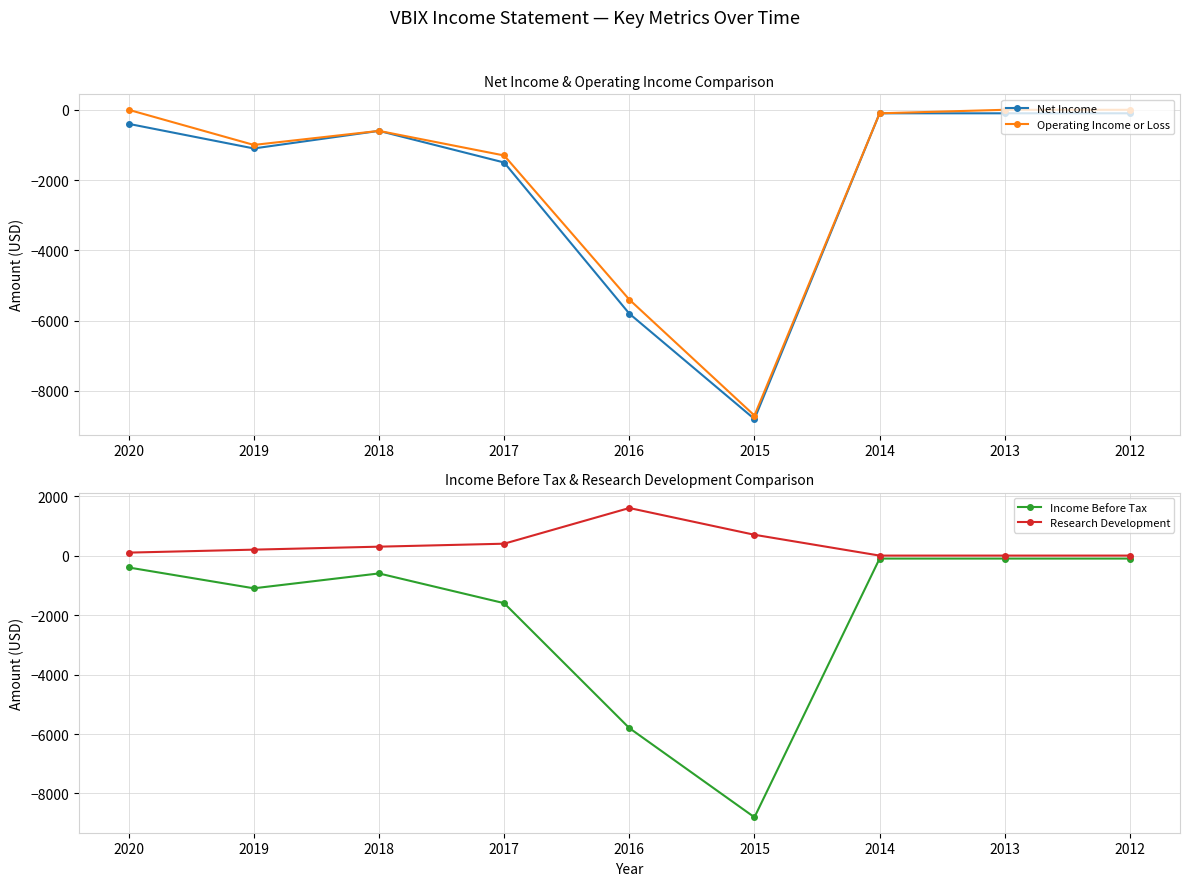

What is the sum of all Income Before Tax values?

-18600